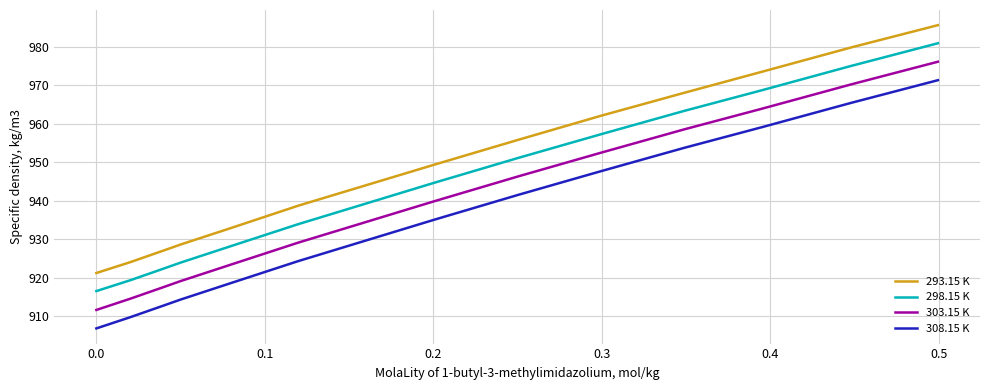

What is the maximum value for 293.15 K?

985.6